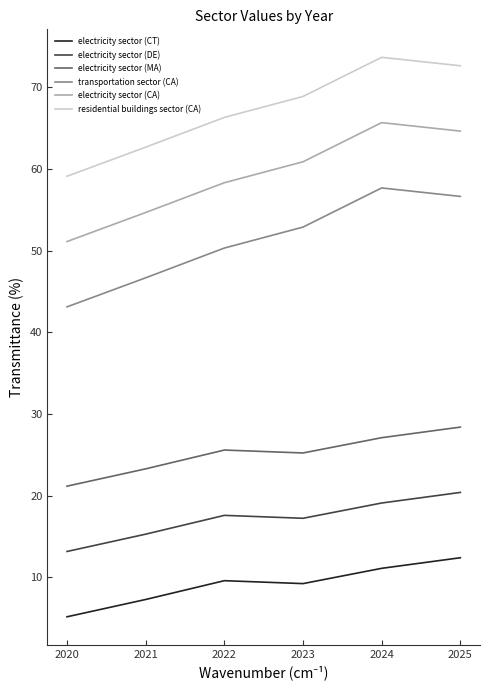

Reading left to right, transcribe all the data shown in this chart.

electricity sector (CT): 2020=5.2	2021=7.3	2022=9.6	2023=9.2	2024=11.1	2025=12.4
electricity sector (DE): 2020=13.2	2021=15.3	2022=17.6	2023=17.2	2024=19.1	2025=20.4
electricity sector (MA): 2020=21.2	2021=23.3	2022=25.6	2023=25.2	2024=27.1	2025=28.4
transportation sector (CA): 2020=43.1	2021=46.7	2022=50.3	2023=52.9	2024=57.7	2025=56.6
electricity sector (CA): 2020=51.1	2021=54.7	2022=58.3	2023=60.9	2024=65.7	2025=64.6
residential buildings sector (CA): 2020=59.1	2021=62.7	2022=66.3	2023=68.9	2024=73.7	2025=72.6